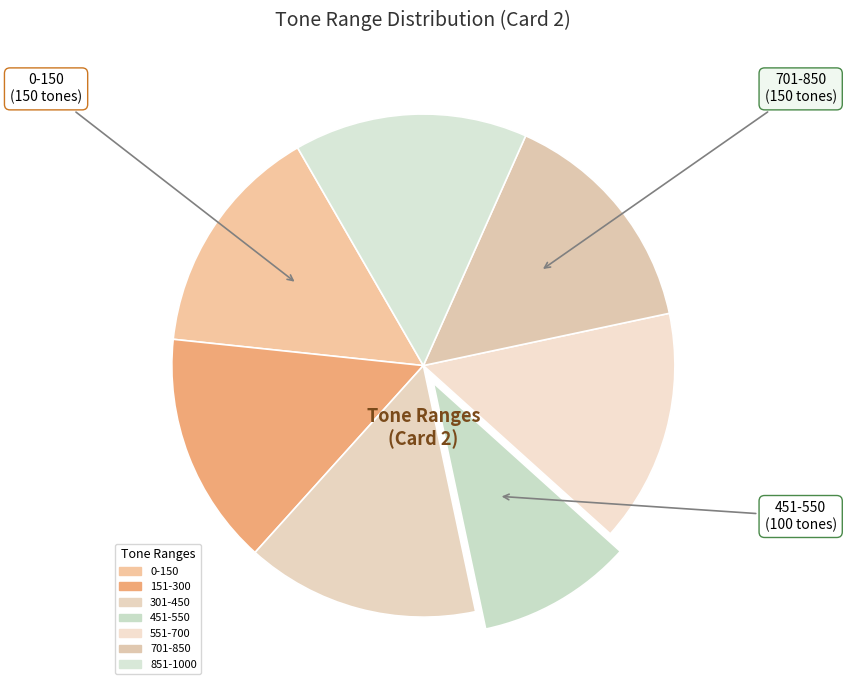

Is there a majority slice in this chart?

No